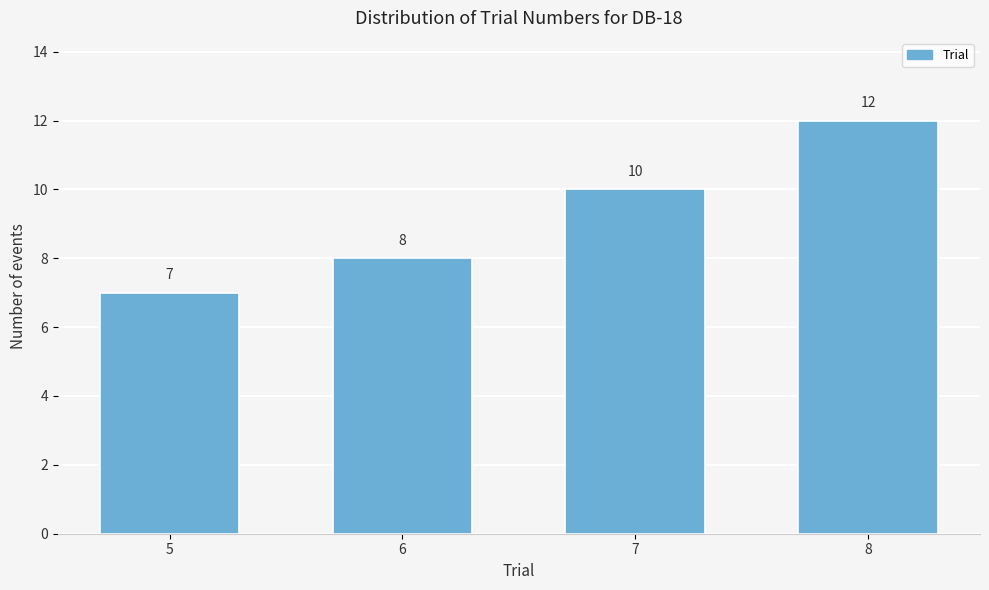

Reading left to right, what are all the values shown in this chart?

7	8	10	12